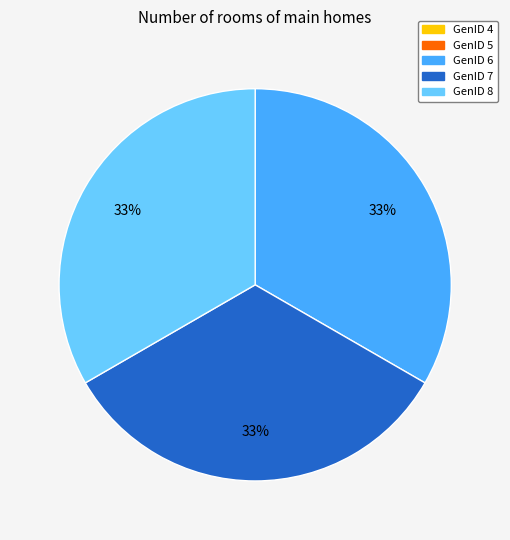

To the nearest percent, what is the average slice percentage?

20%